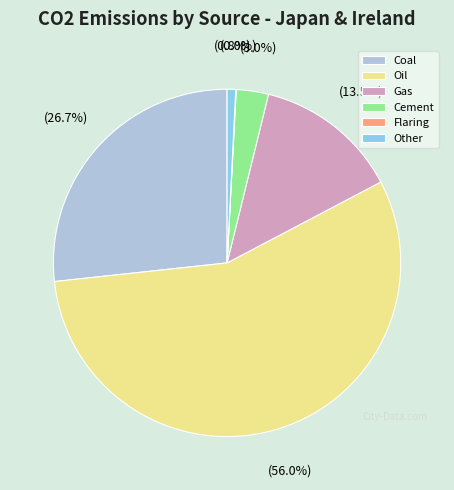

What is the largest slice in the pie chart?

Oil